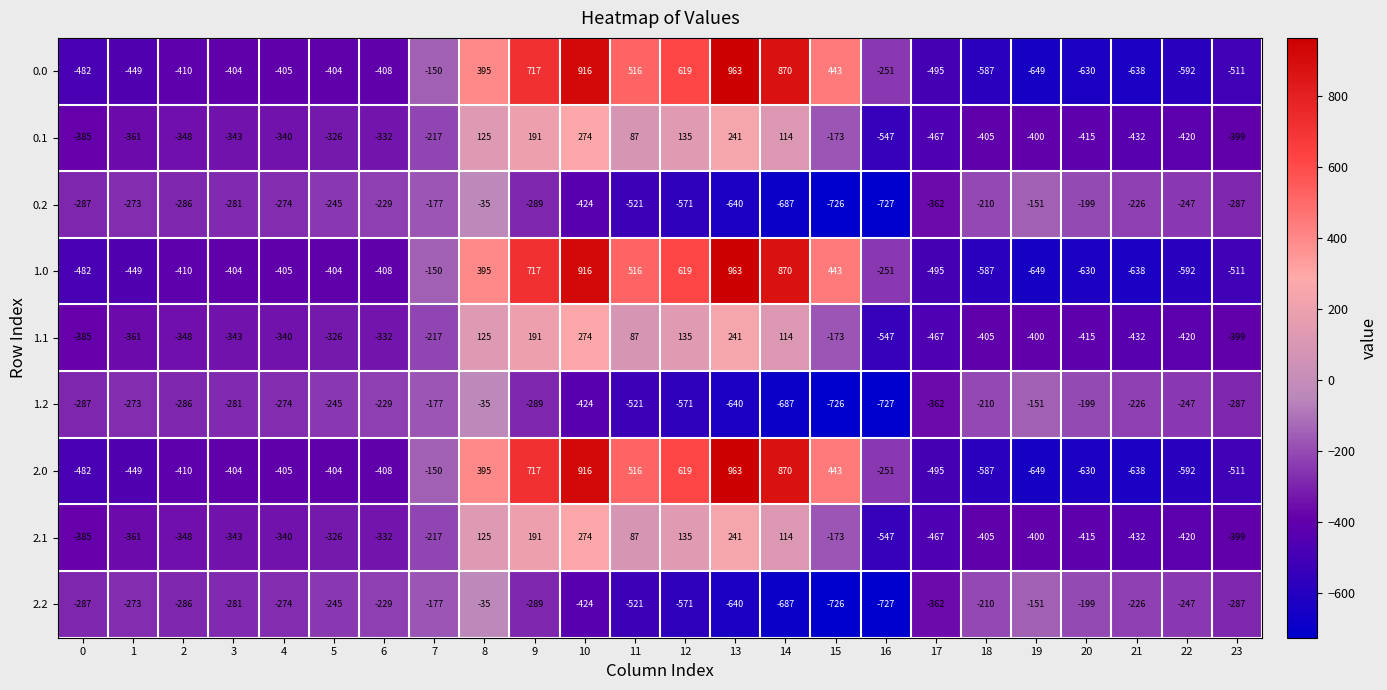

How many distinct data groups are displayed?

9